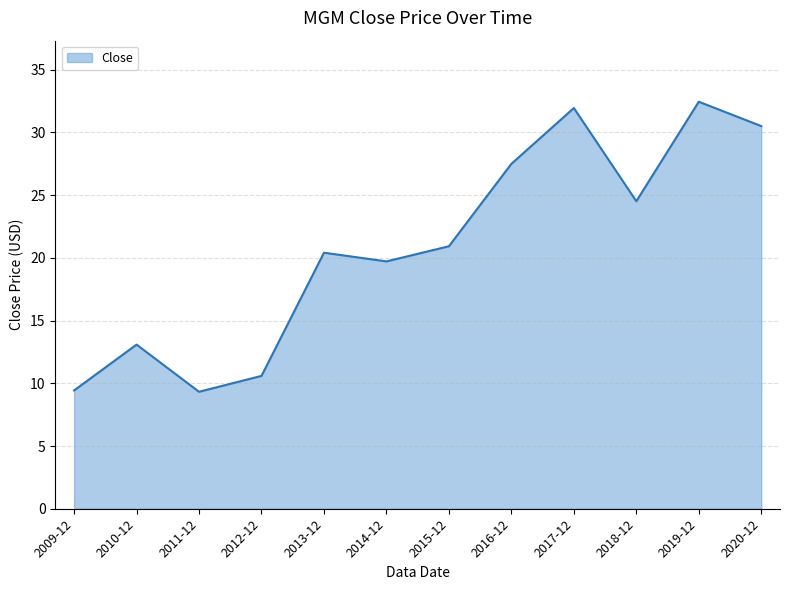

What is the difference between the maximum and minimum values?

23.1